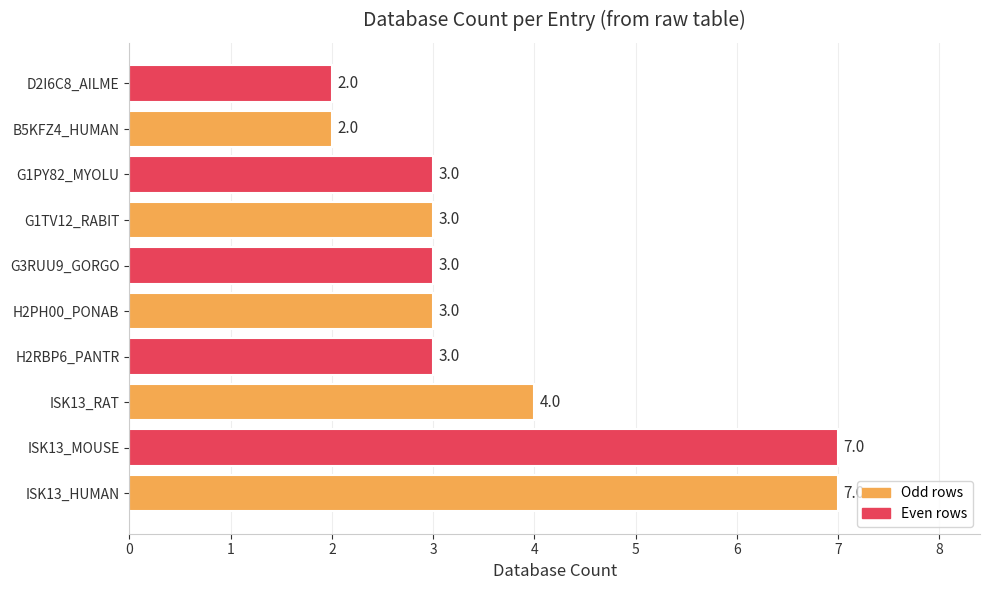

True or false: the data shows 2 at B5KFZ4_HUMAN.

True